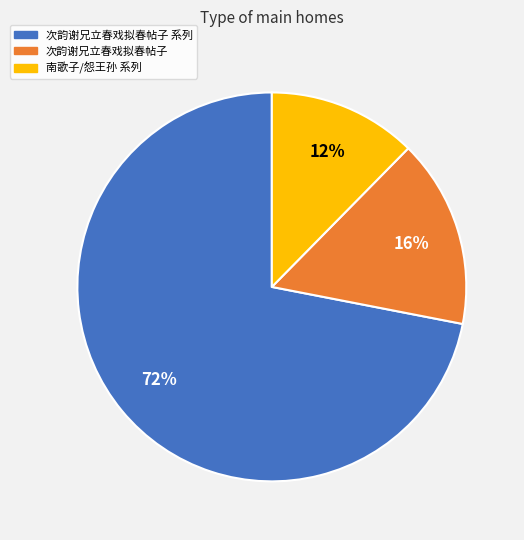

Does any single category account for the majority?

Yes